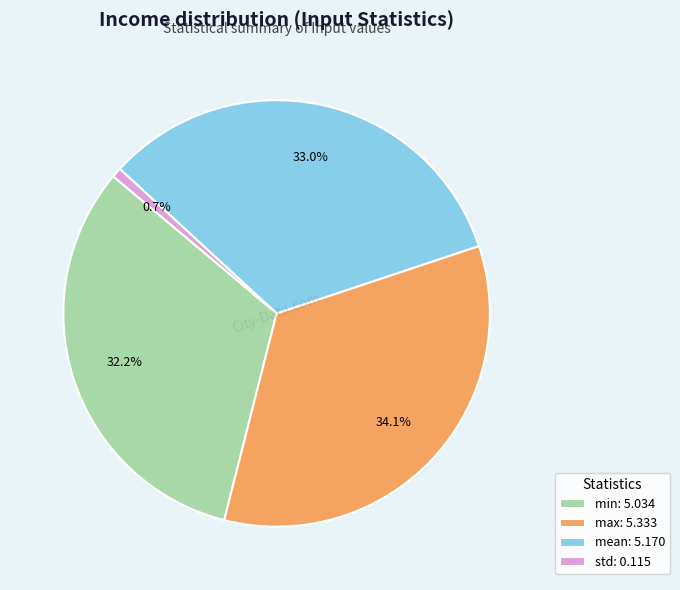

To the nearest percent, what is the combined percentage of std and max?

35%